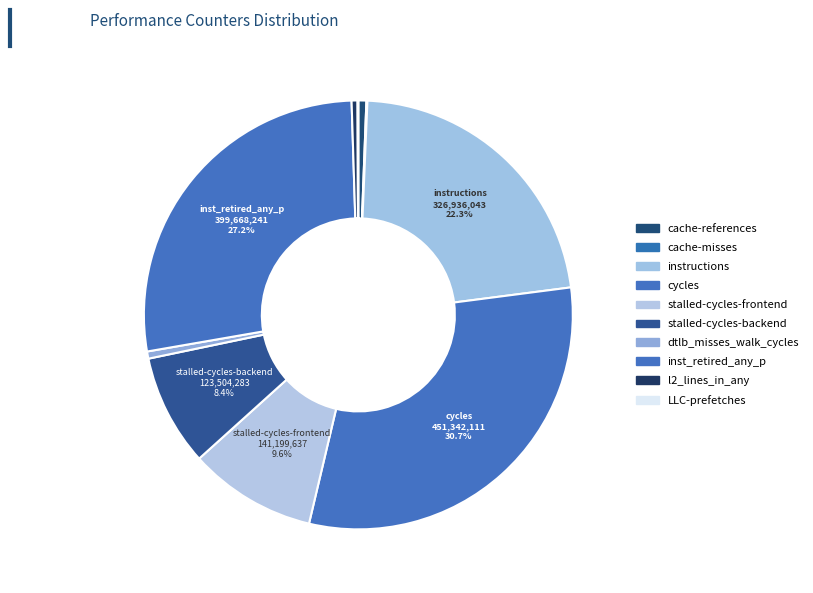

The stalled-cycles-backend slice represents 8% of the pie. True or false?

True